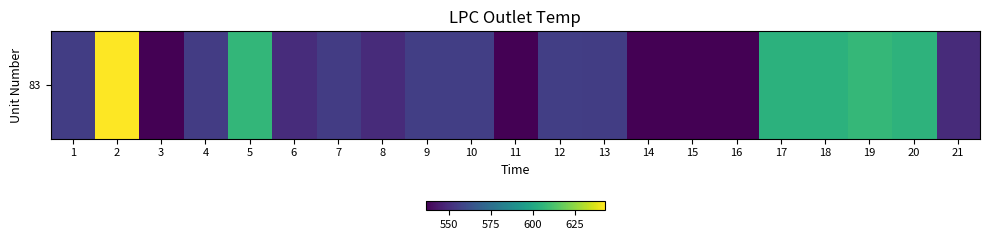

Reading left to right, what are all the values shown in this chart?

1=555.5	2=642.6	3=536.8	4=555.4	5=606.9	6=549.7	7=555.4	8=549.6	9=555.9	10=556.0	11=536.6	12=556.0	13=555.7	14=536.4	15=536.6	16=536.7	17=604.5	18=604.5	19=607.2	20=604.9	21=549.3